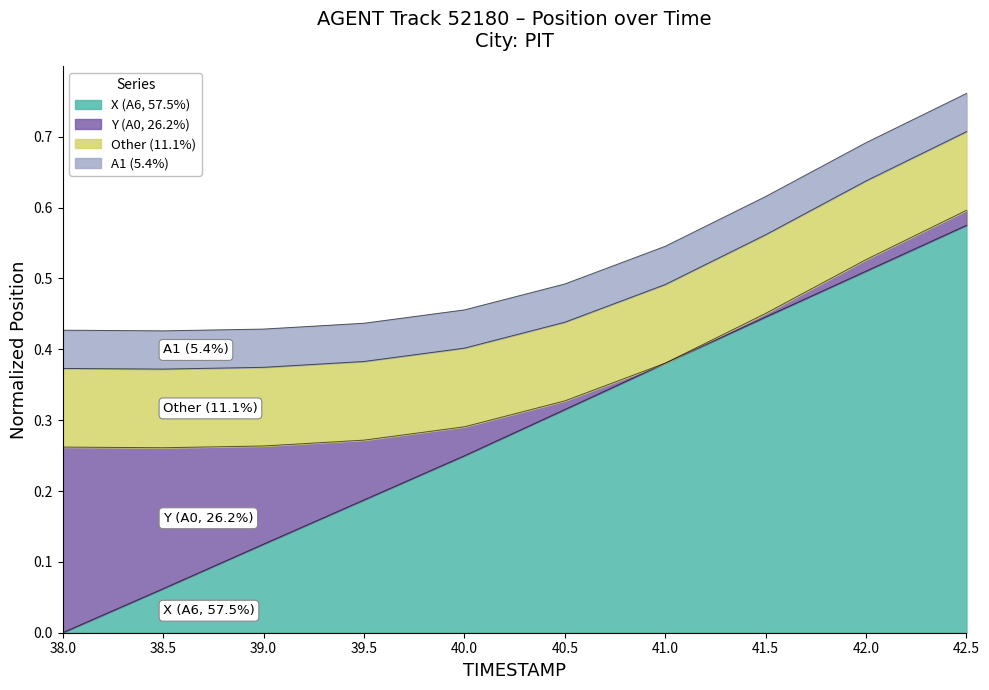

Where is the data nearest to the value 0?

38.0